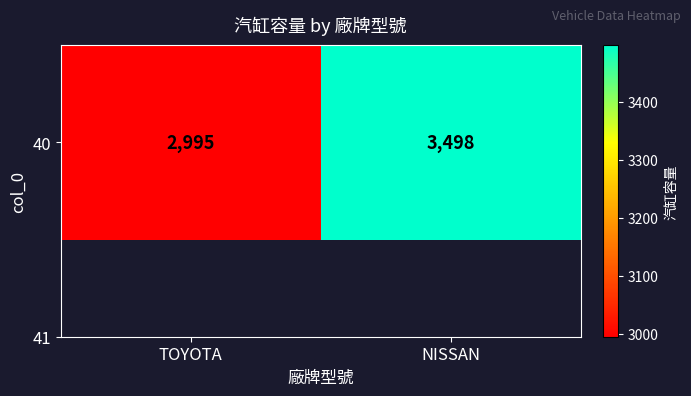

Which category has the lowest value across all series?

TOYOTA